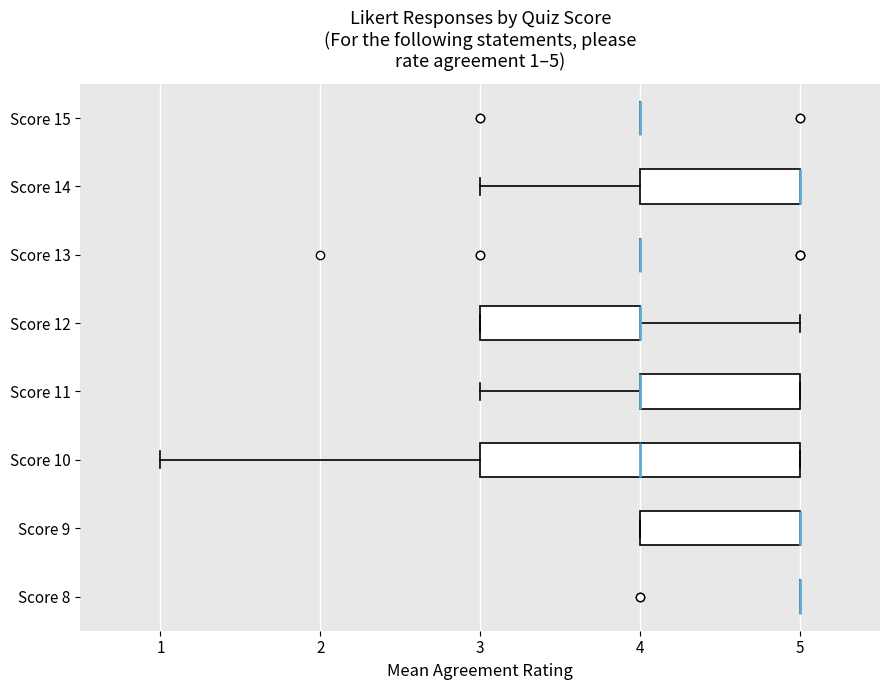

Comparing the boxes themselves (not the whiskers), which one is the widest?

Score 10